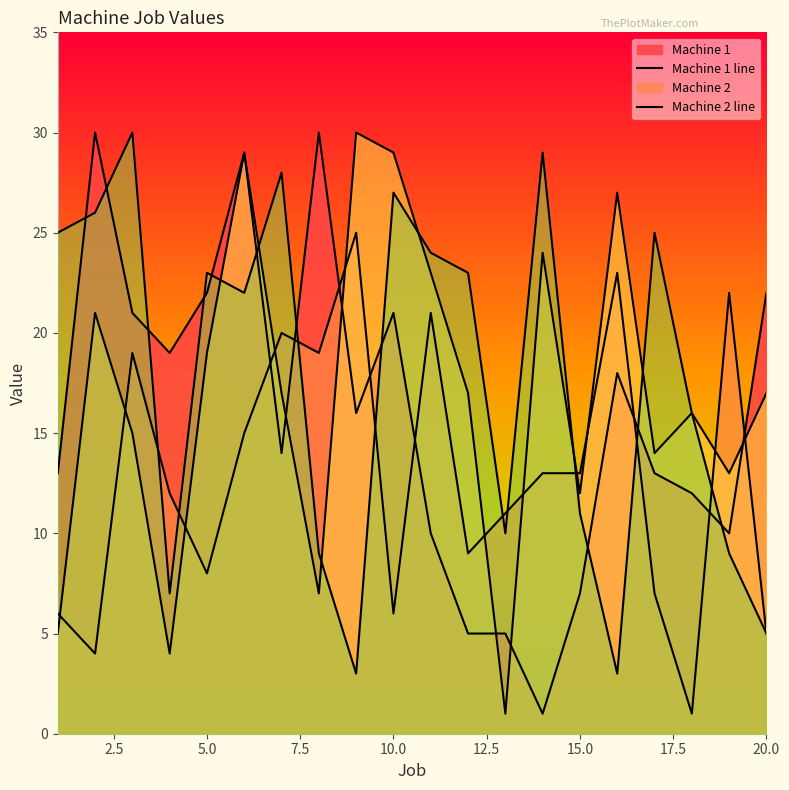

How many lines are shown in the chart?

4